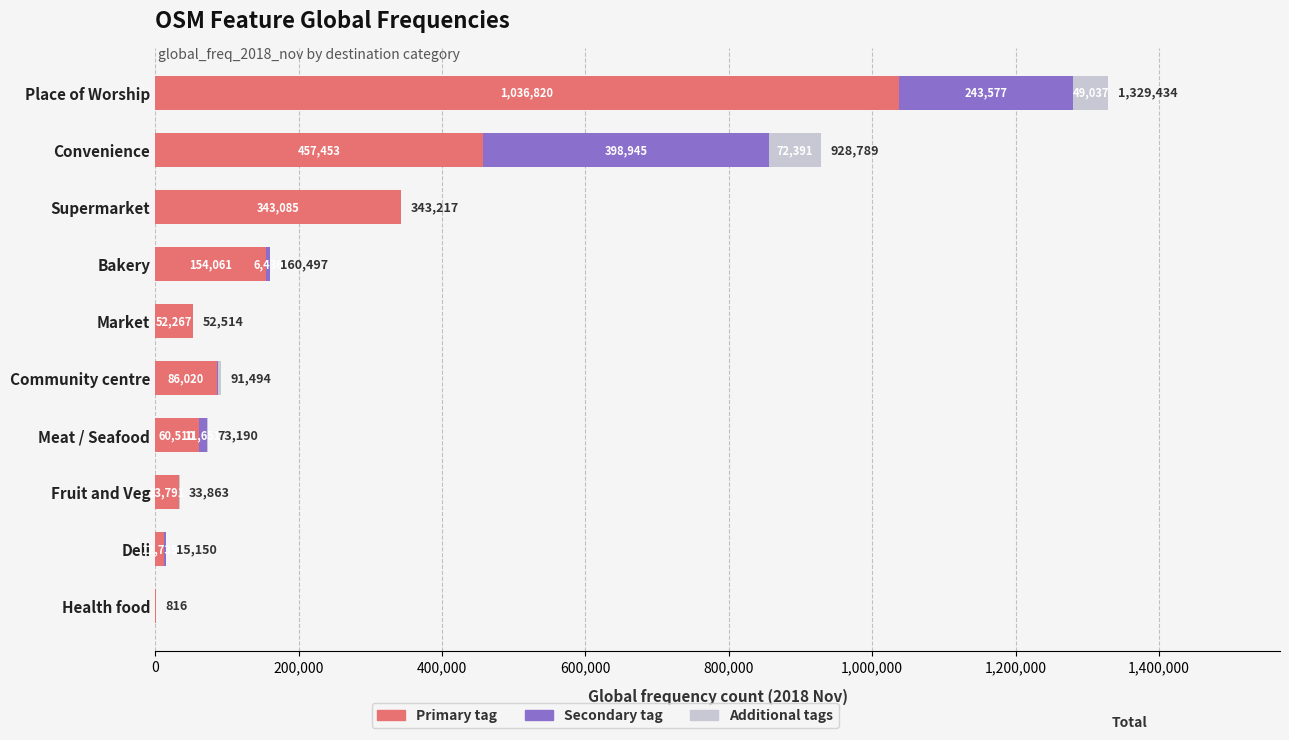

What is the highest value of the Primary tag series?

1036820